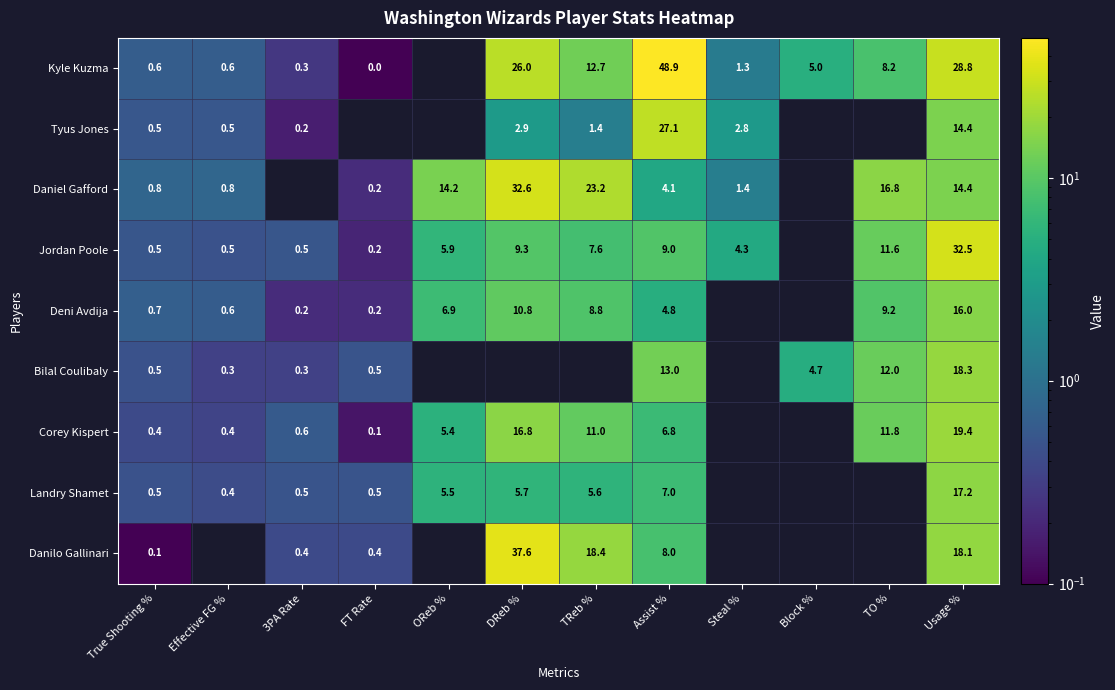

Is the value of Daniel Gafford at DReb % greater than the value of Deni Avdija at Effective FG %?

Yes